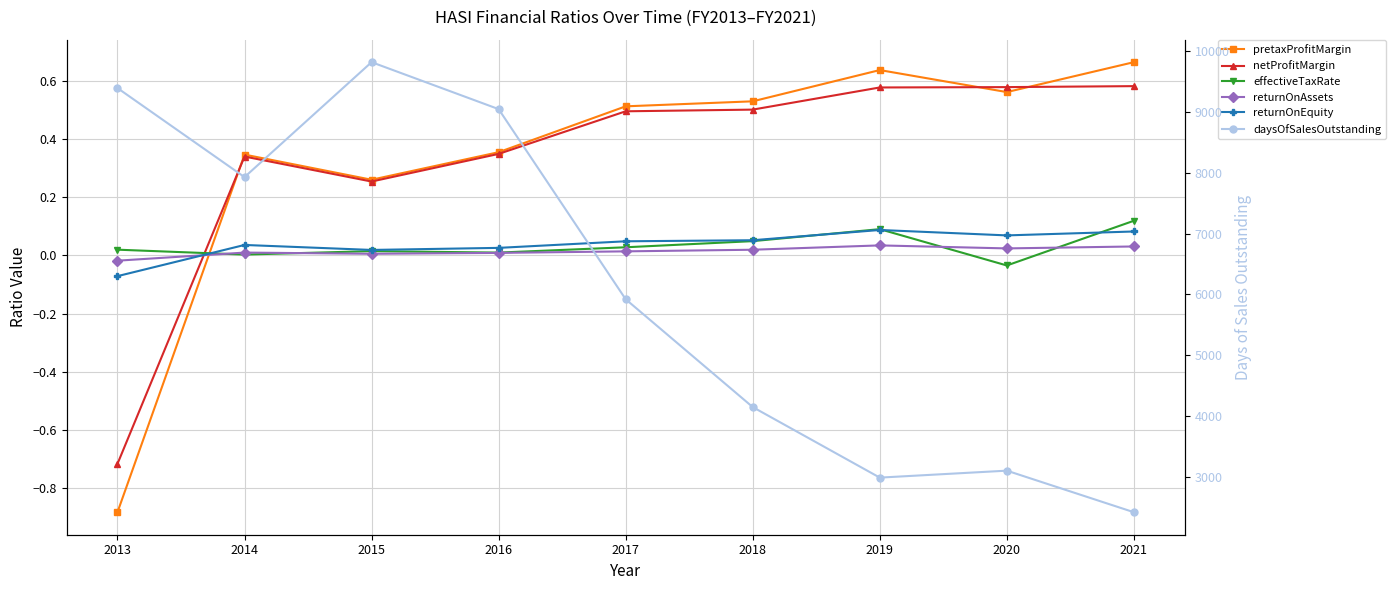

Where is the first local maximum for pretaxProfitMargin?

2014